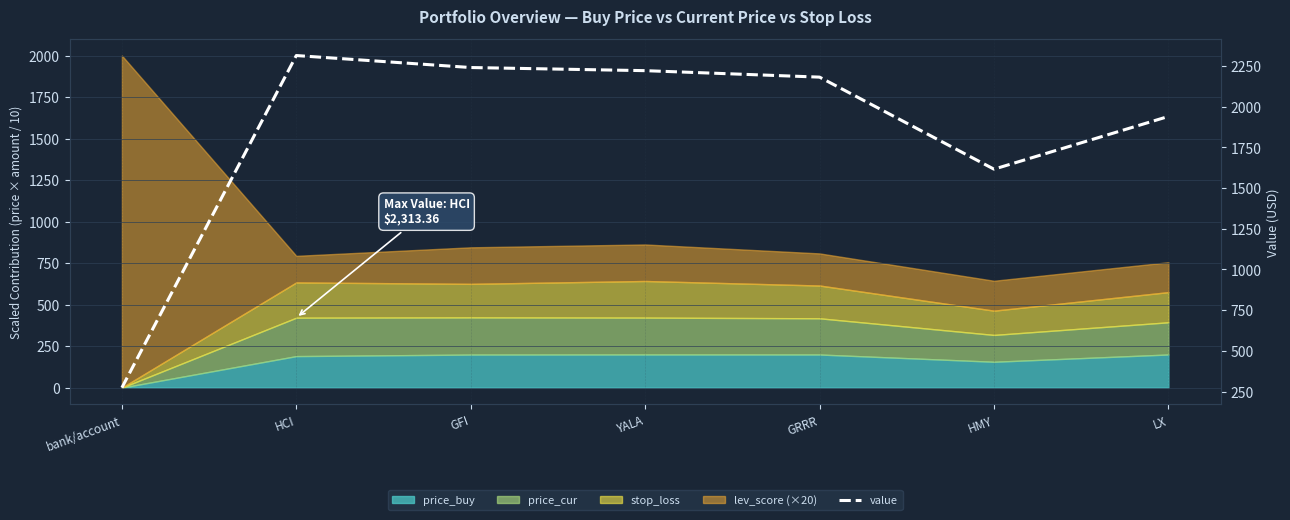

At which label is the value closest to 1293?

HMY